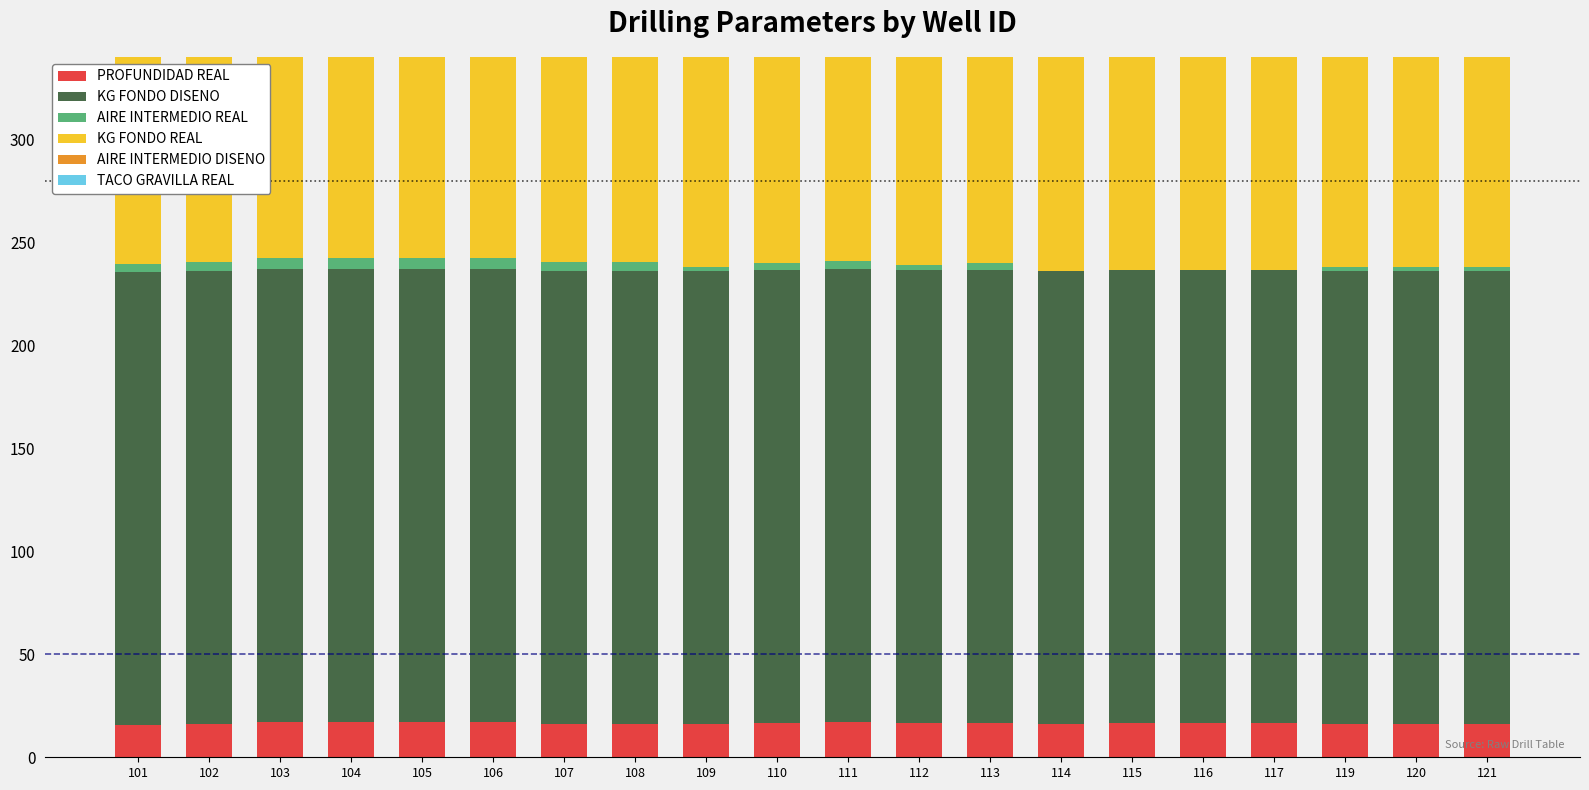

True or false: AIRE INTERMEDIO DISENO has a value of 2.9 at 119.

False